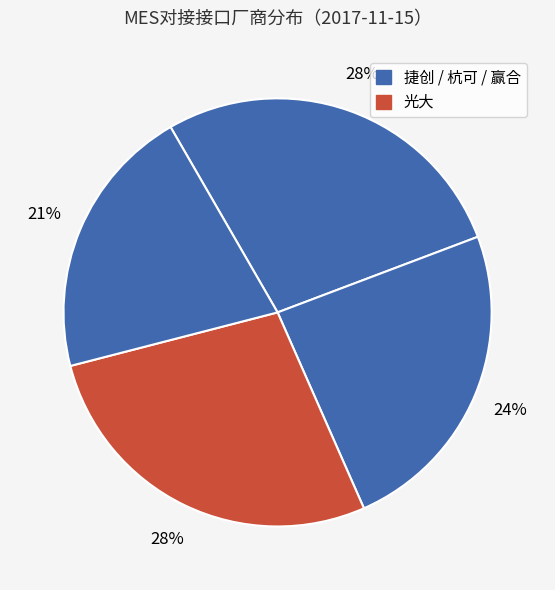

Count the number of slices in the pie.

4